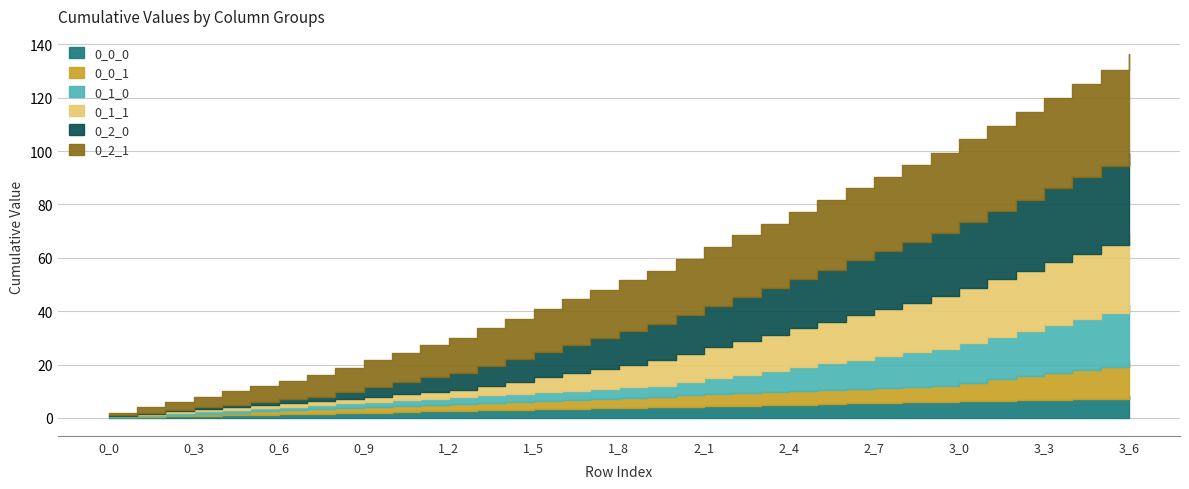

The value of 0_2_1 at 0_8 is 1.0. True or false?

True